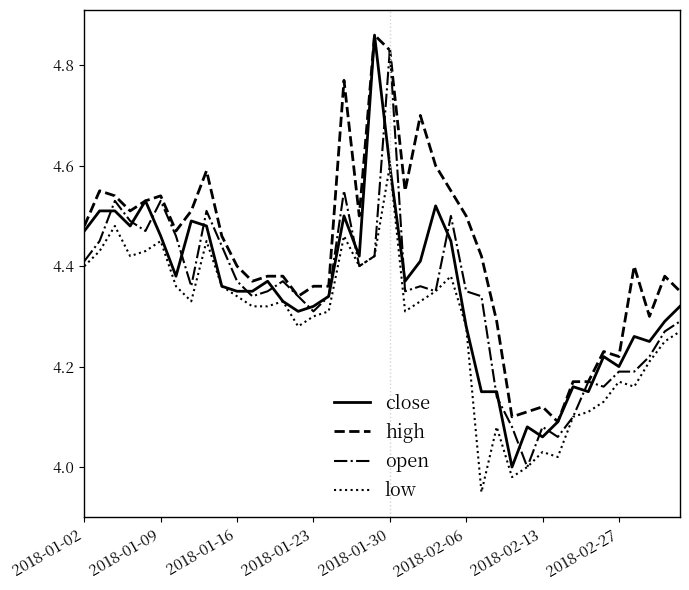

True or false: low and high cross at least once.

False